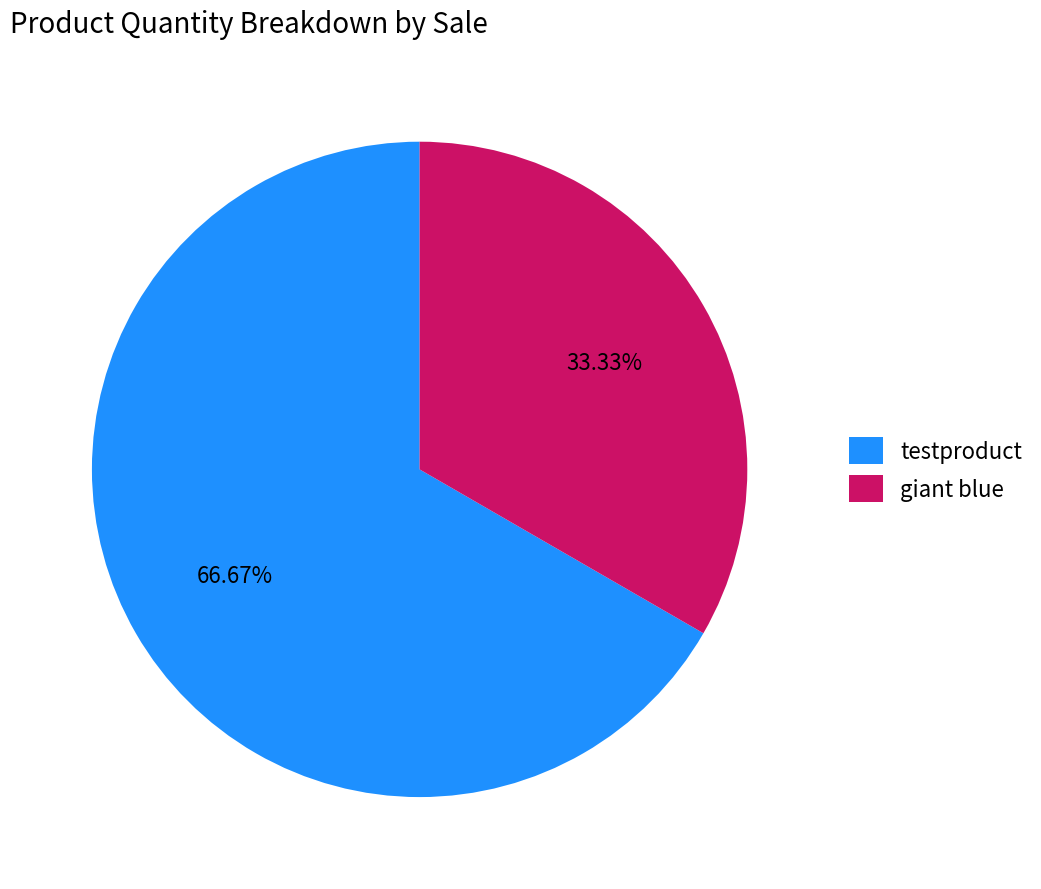

To the nearest percent, what is the combined percentage of testproduct and giant blue?

100%